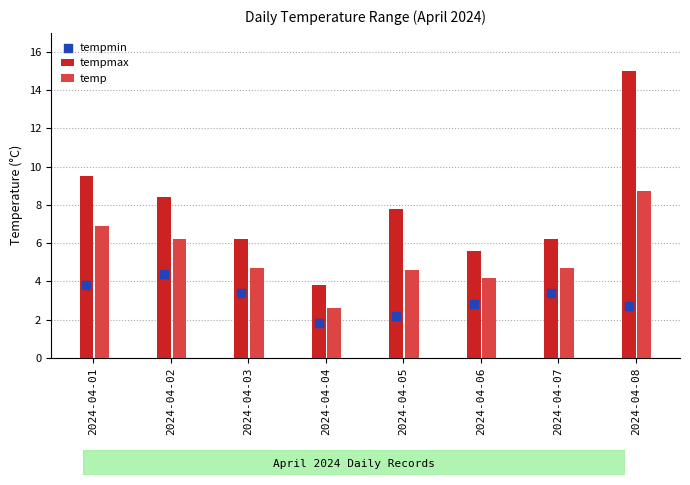

At which category is the sum across all series the highest?

2024-04-08